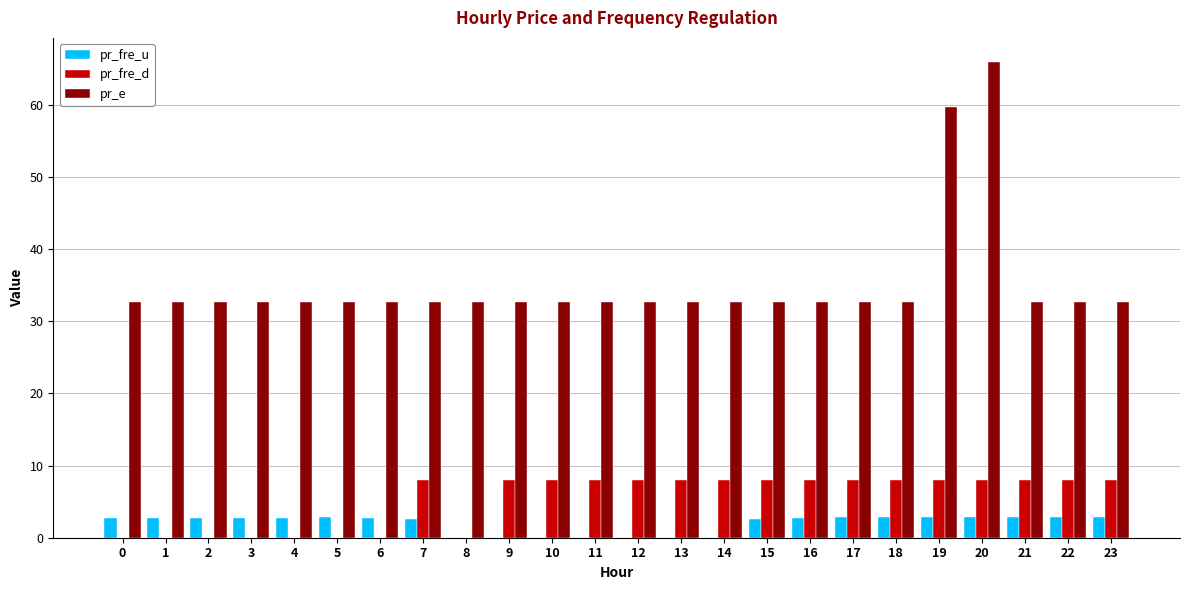

At which category is the sum across all series the highest?

20